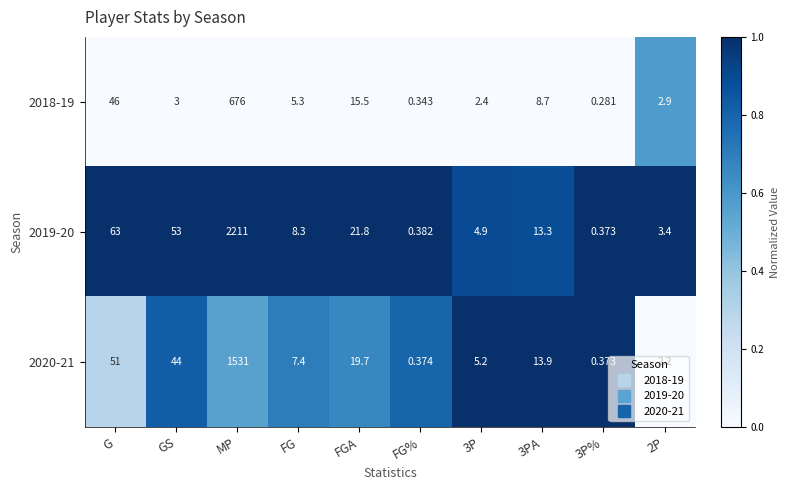

Is the value of 2019-20 at GS greater than the value of 2018-19 at FG?

Yes